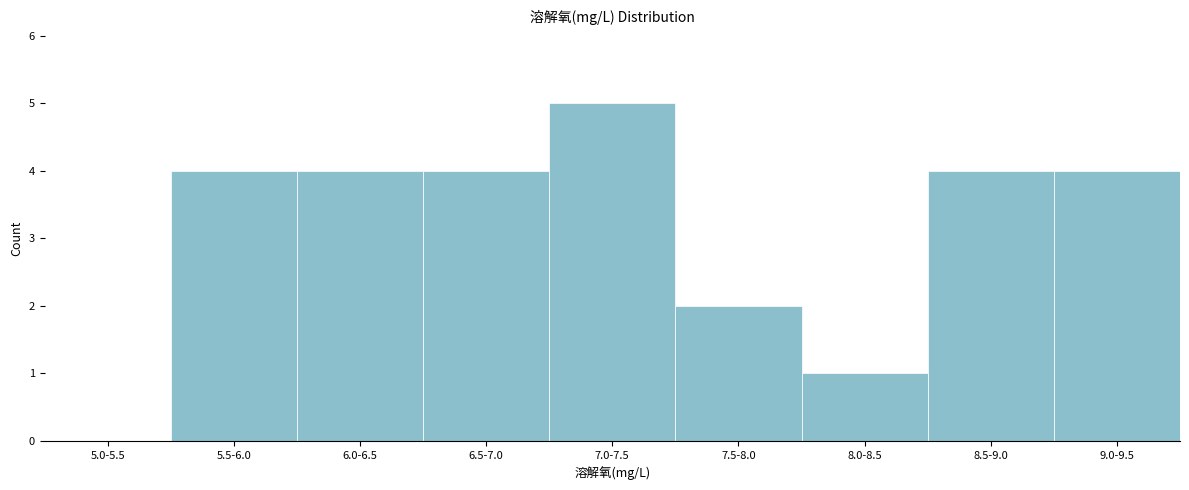

Reading left to right, extract all data points from this chart.

5.0-5.5=0	5.5-6.0=4	6.0-6.5=4	6.5-7.0=4	7.0-7.5=5	7.5-8.0=2	8.0-8.5=1	8.5-9.0=4	9.0-9.5=4